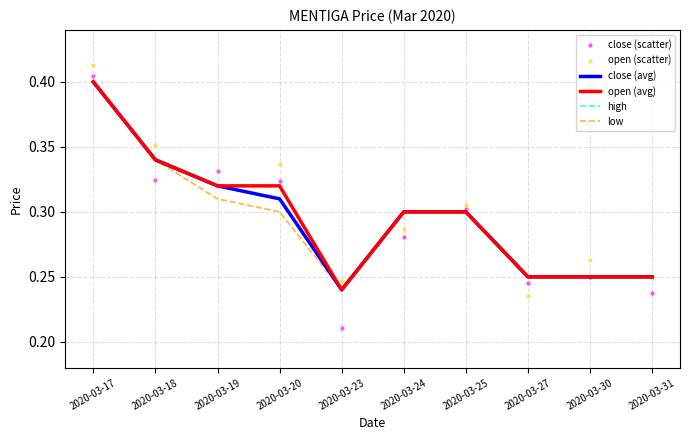

Which series reaches the minimum Y coordinate?

close (scatter)